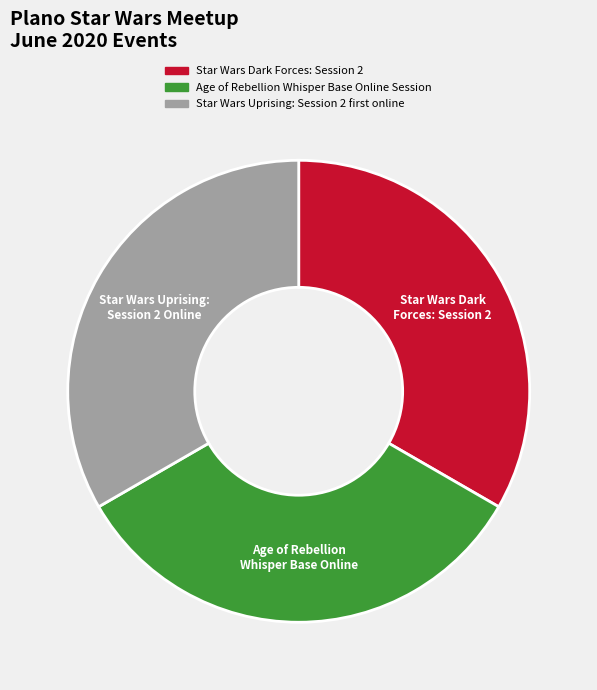

Does Age of Rebellion Whisper Base Online Session represent more than half of the total?

No